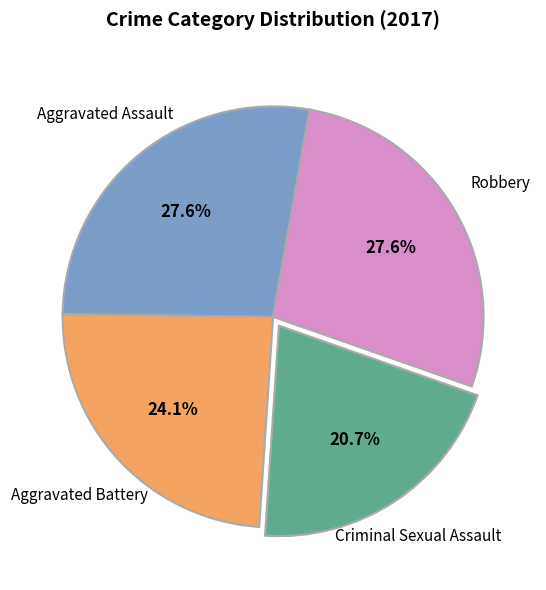

Is there a majority slice in this chart?

No